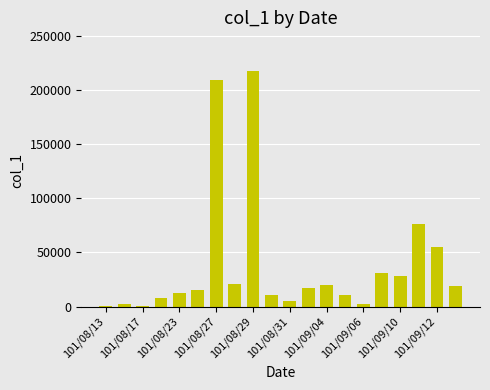

What is the average value?

38150